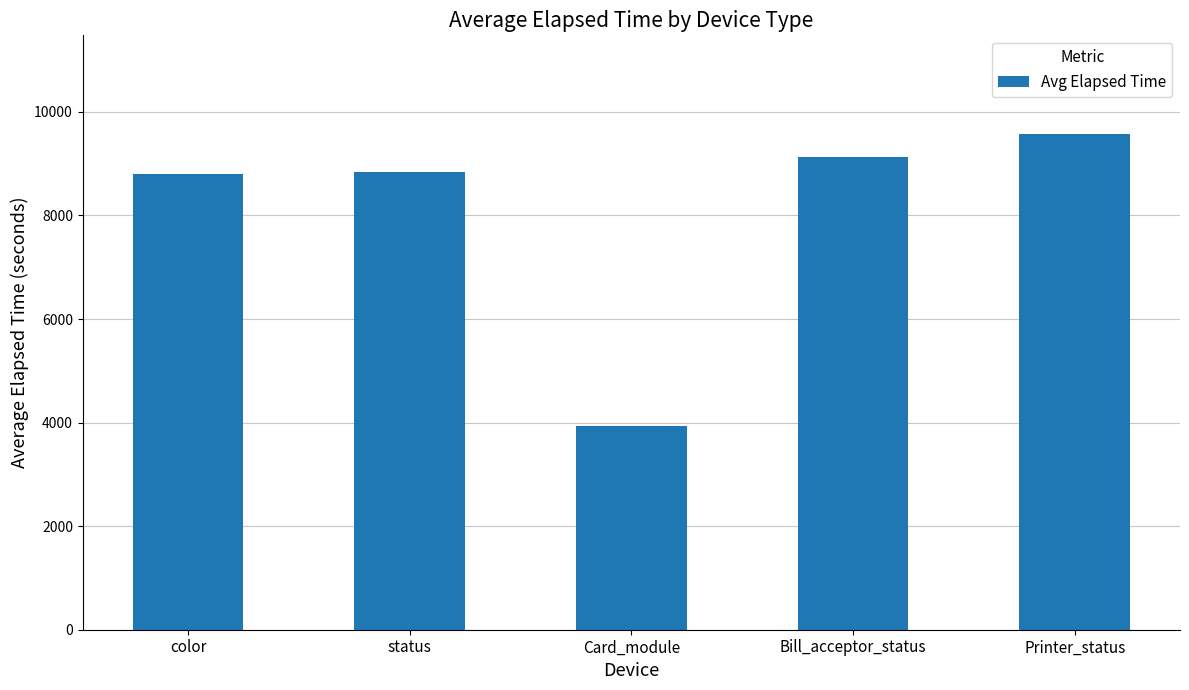

What is the greatest value displayed?

9565.0